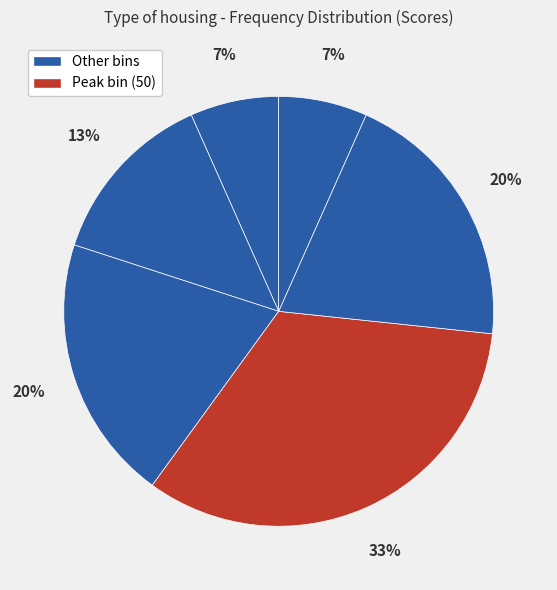

How many segments does this pie chart have?

6